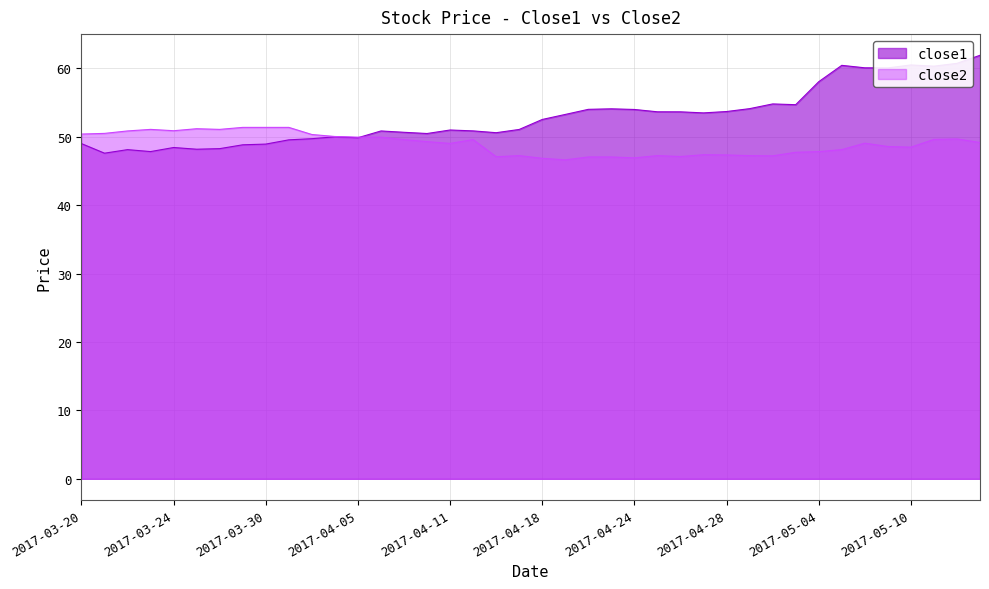

What is the minimum value shown in the chart?

46.6